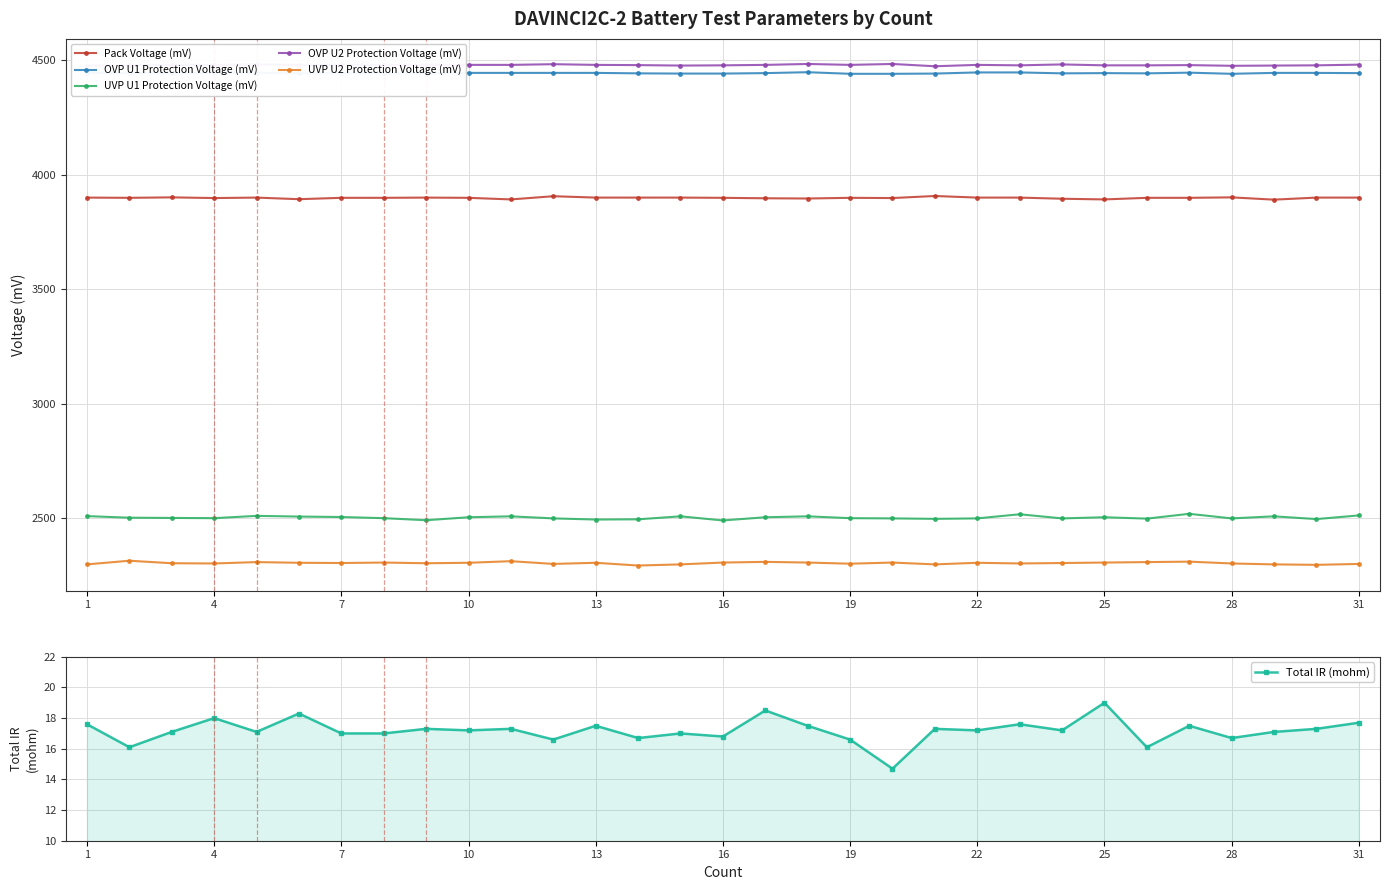

How many lines are shown in the chart?

6